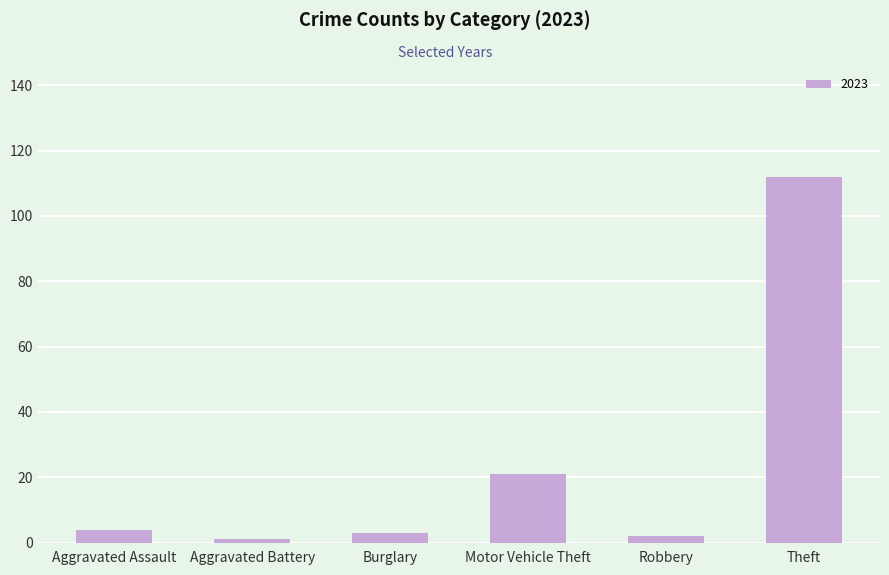

What is the change in value from Burglary to Motor Vehicle Theft?

+18